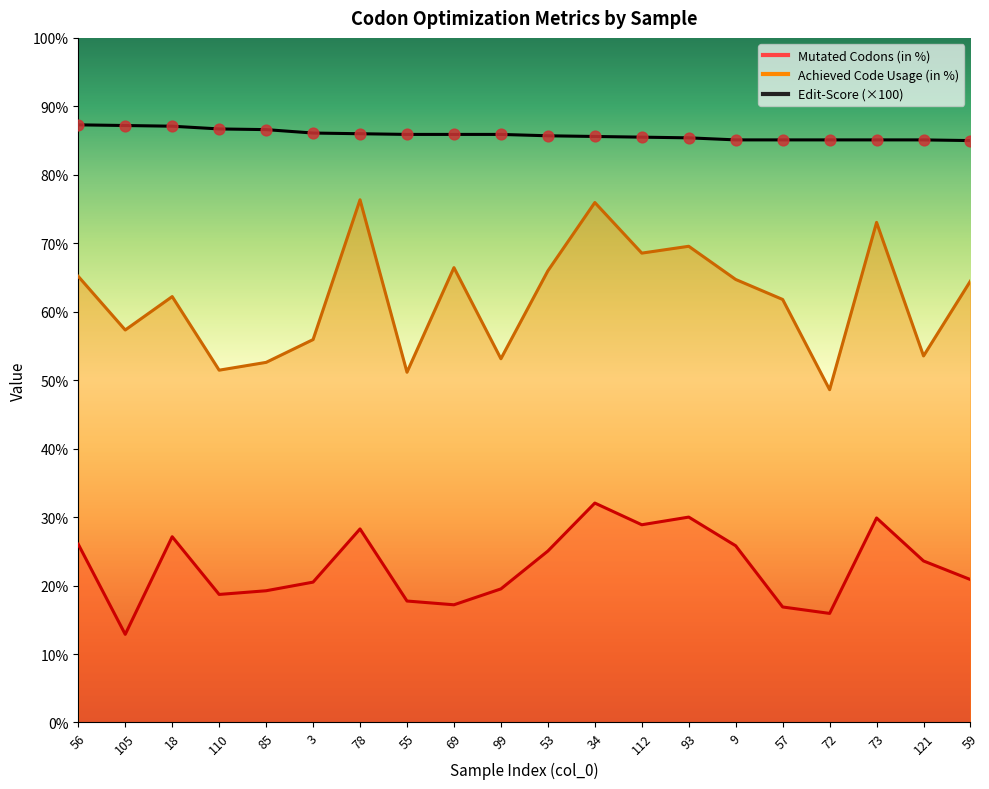

Which series has the widest spread of Y values?

Achieved Code Usage (in %)